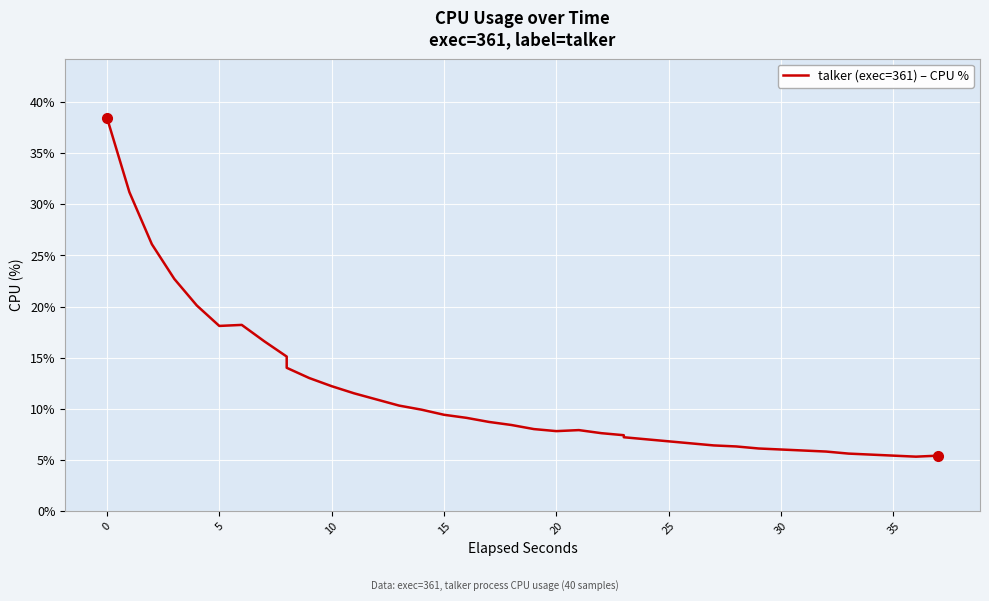

What is the label of the 3rd point from the left?

10